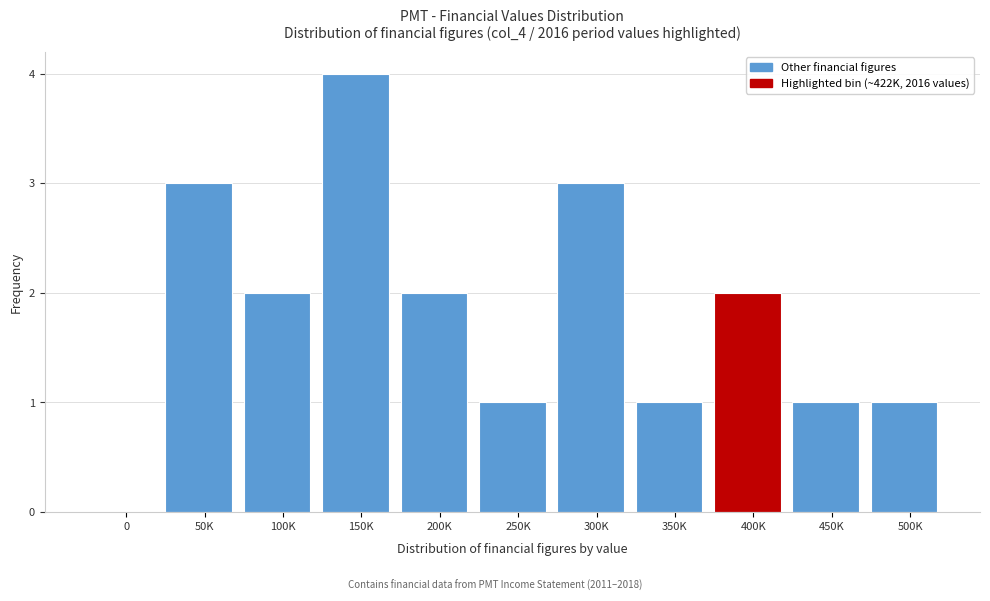

Reading left to right, list all the values displayed in this chart.

0=0	50K=3	100K=2	150K=4	200K=2	250K=1	300K=3	350K=1	400K=2	450K=1	500K=1